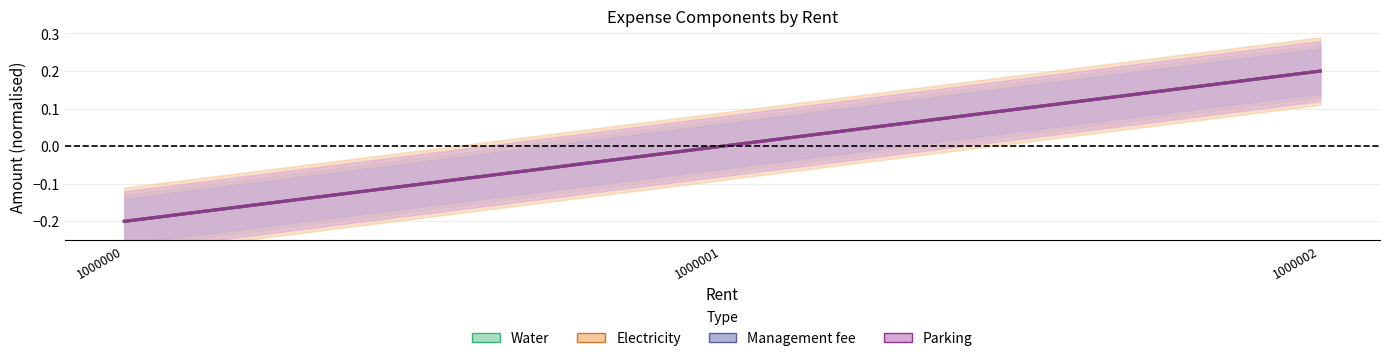

Which category has the highest value in the Electricity series?

1000002